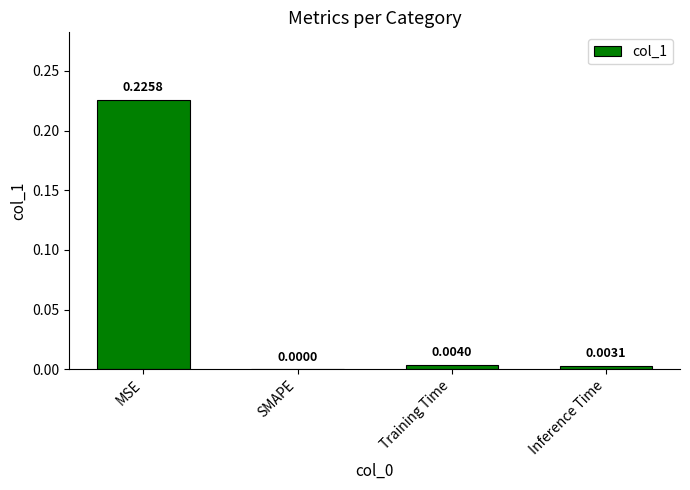

What is the change in value from MSE to Inference Time?

-0.2